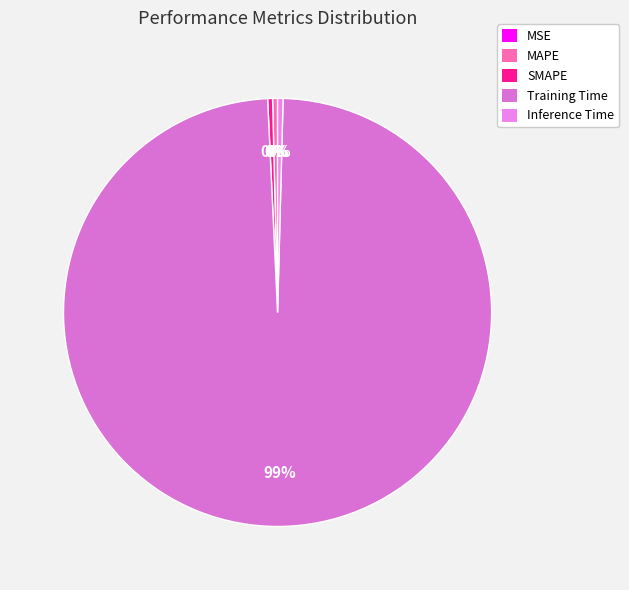

To the nearest percent, what is the combined percentage of Inference Time and MAPE?

1%